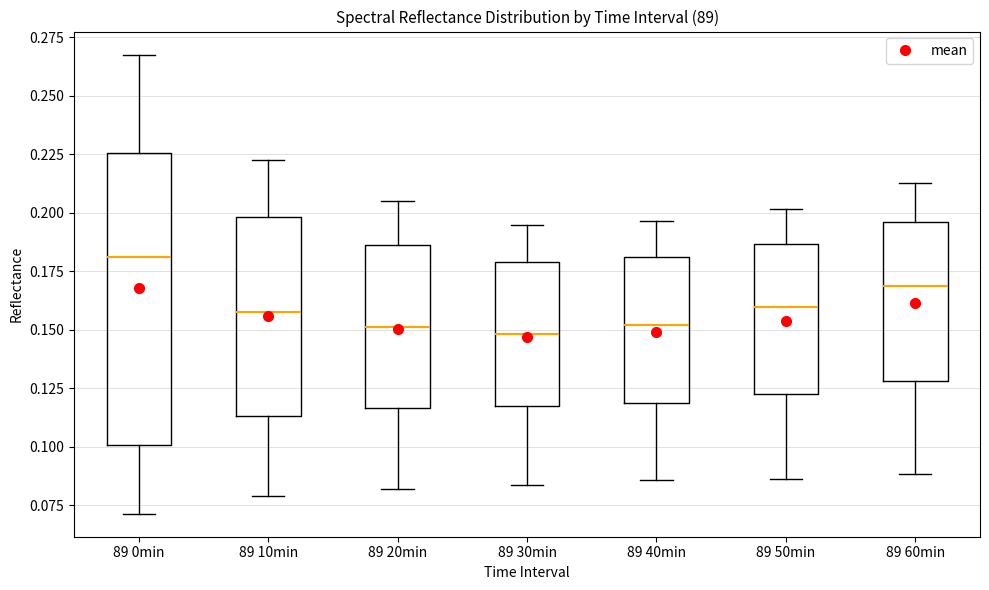

Where does the median line of the box for 89 10min sit on the y-axis? The values are not printed on the chart, so give them approximately, as read against the axis.

0.160